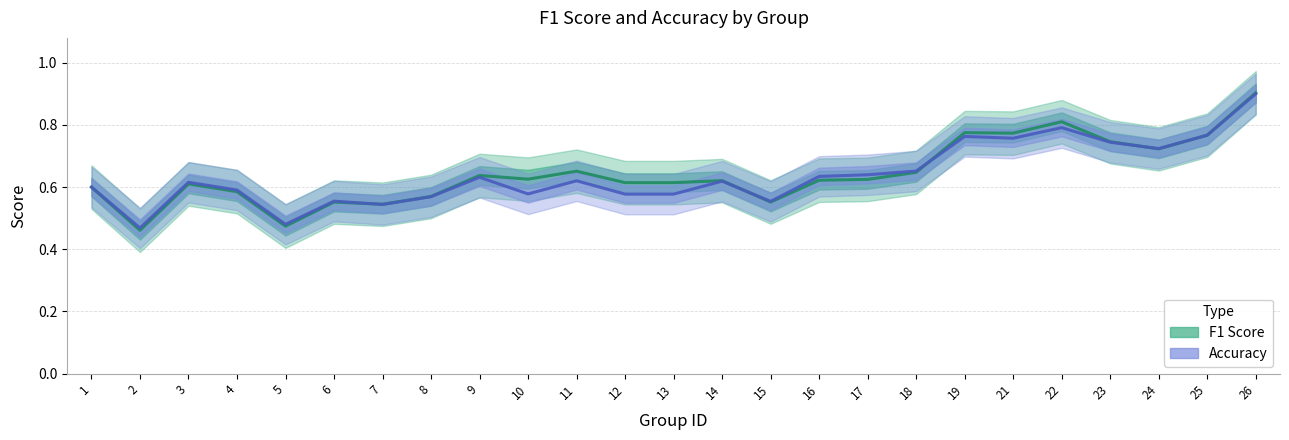

What value does the accuracy series have at 23?

0.8